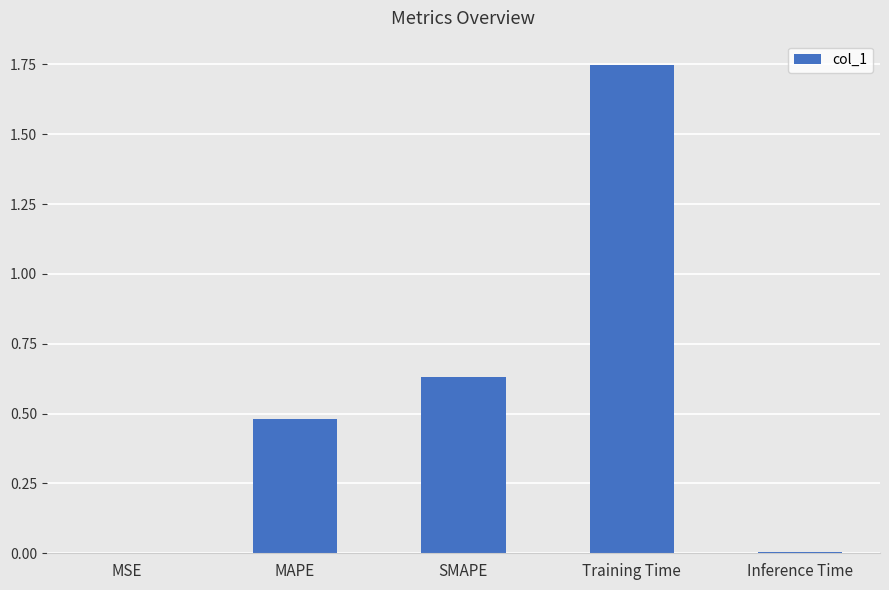

Is it true that the value at SMAPE is 0.2?

False